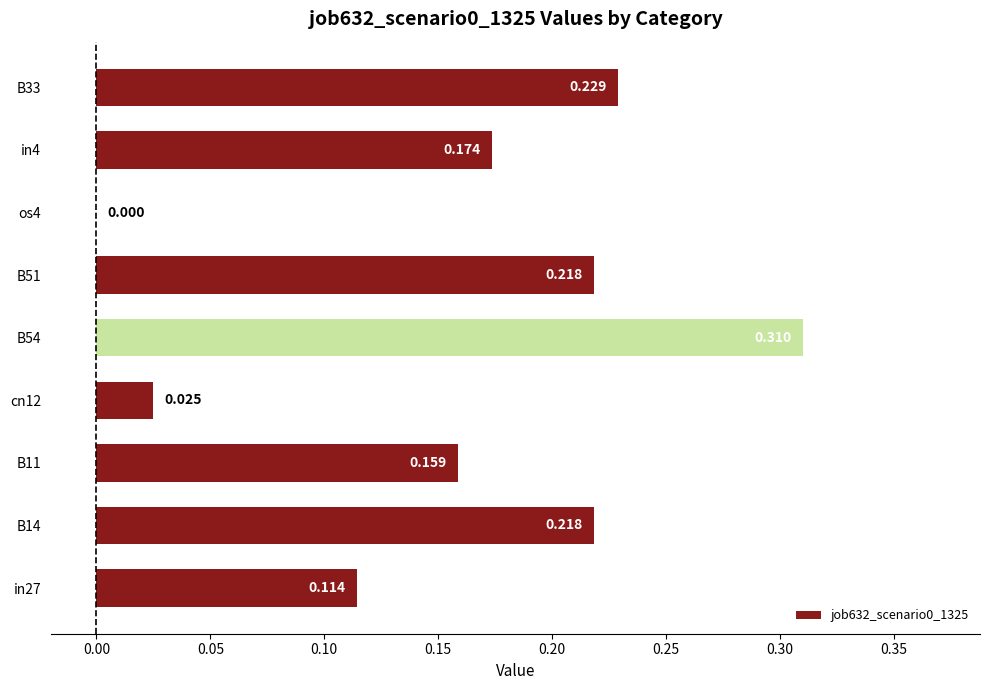

Are the bars horizontal?

Yes